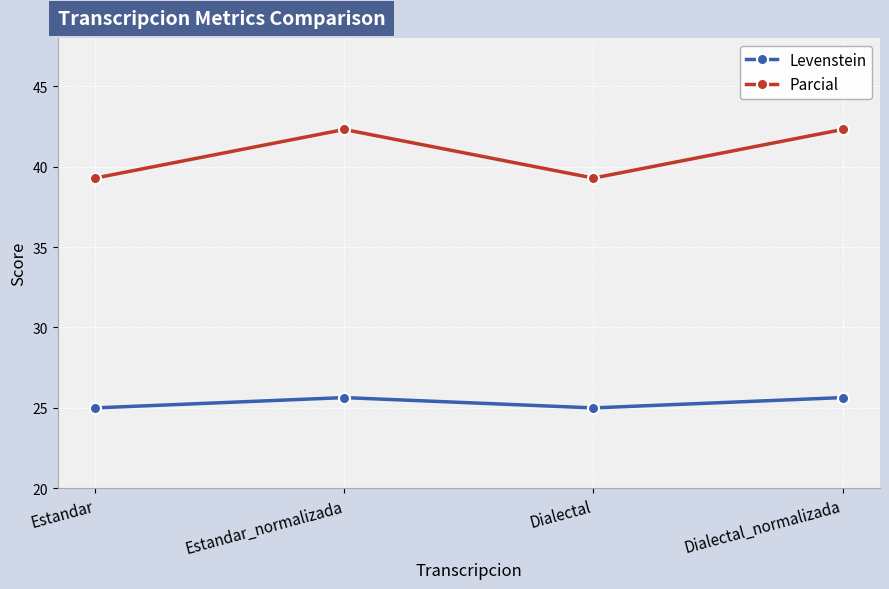

Reading left to right, transcribe all the data shown in this chart.

Levenstein: 25.0	25.6	25.0	25.6
Parcial: 39.3	42.3	39.3	42.3